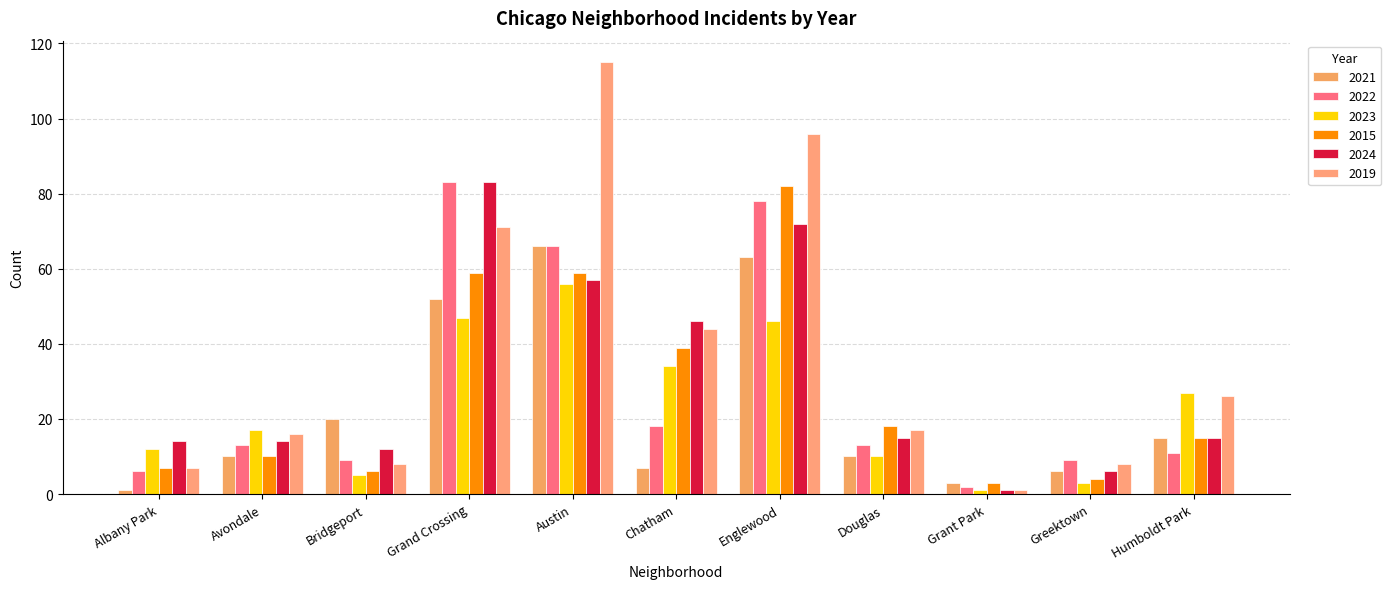

Between Austin and Douglas, which series saw the biggest shift?

2019